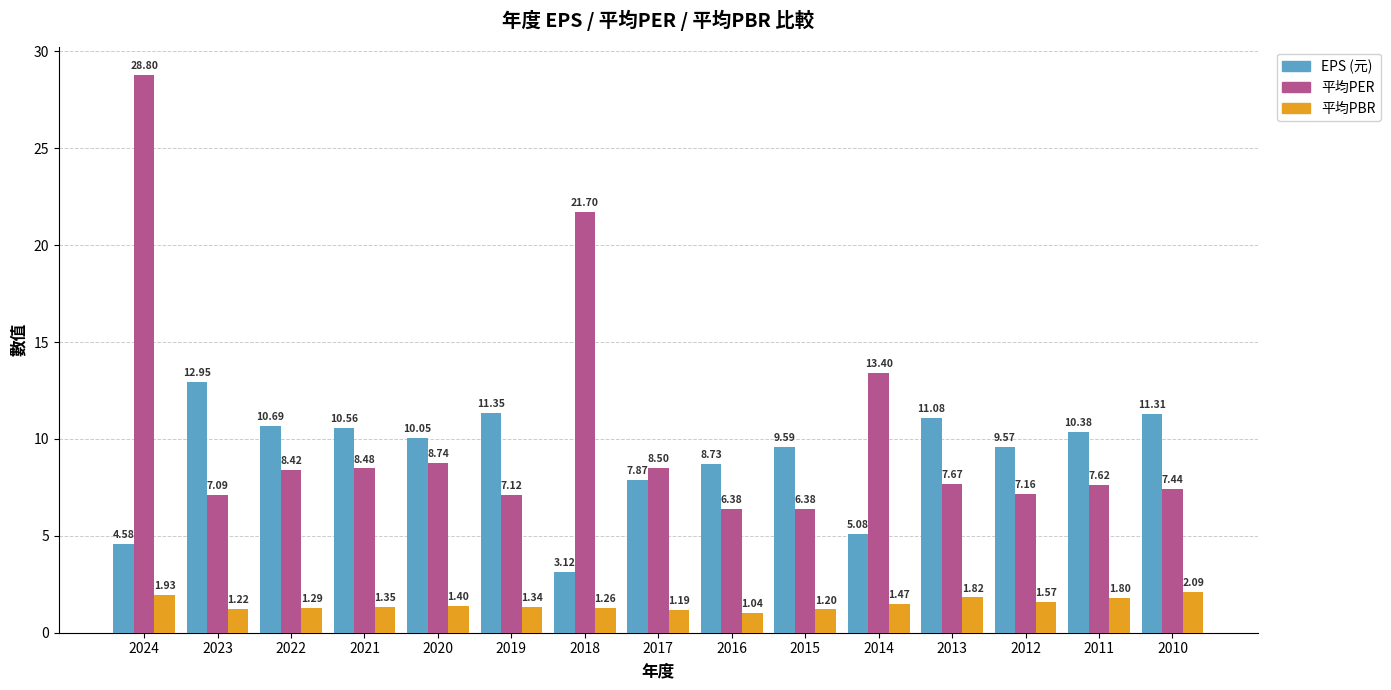

The value of EPS (元) at 2019 is 11.3. True or false?

True